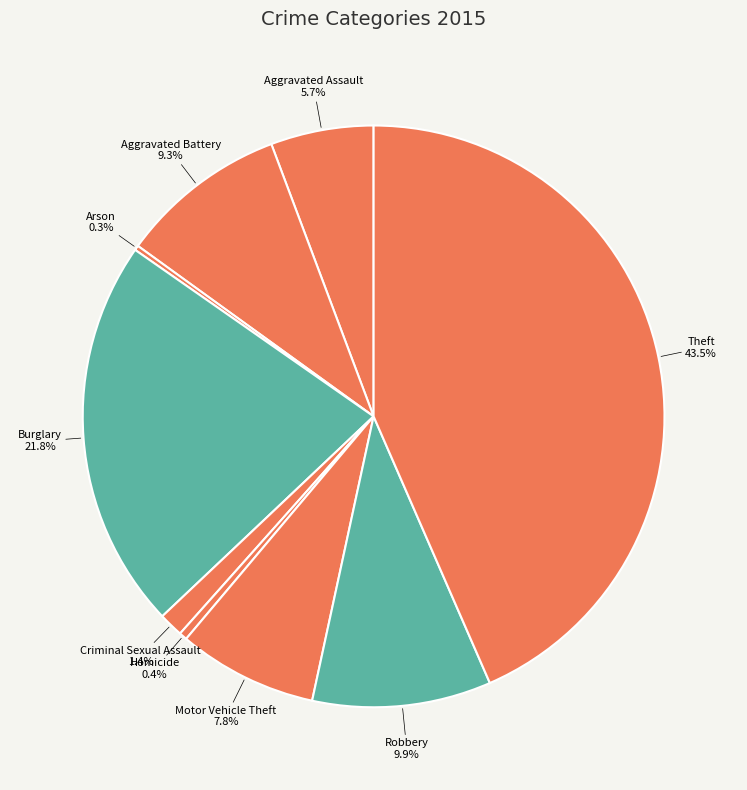

Which slice is the largest?

Theft